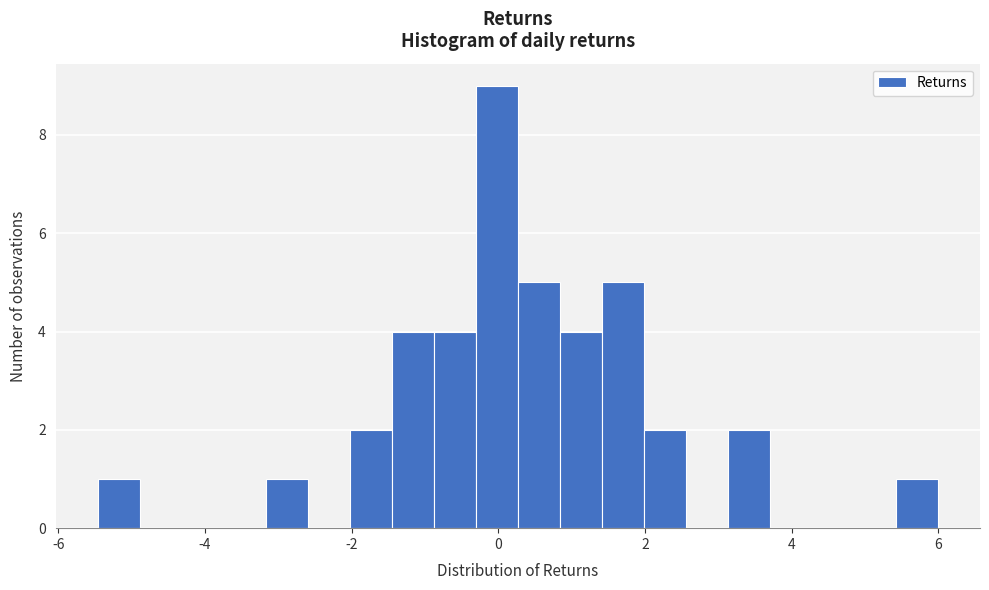

Around what value on the x-axis is the tallest bar? Give the approximate position of its centre, as read against the axis.

0.0